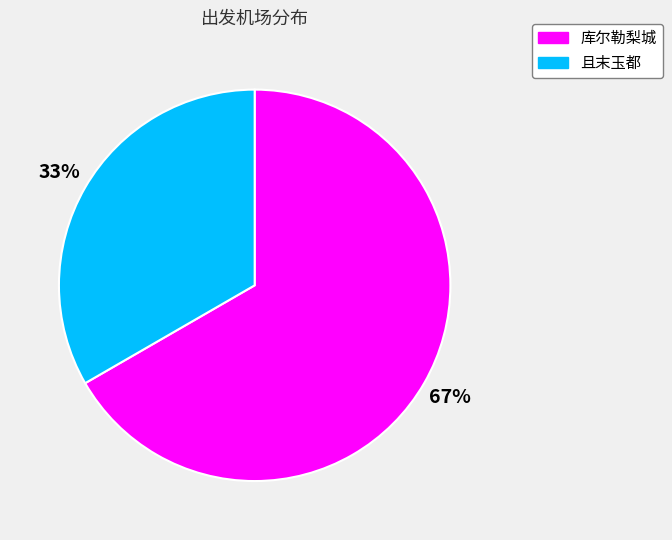

Between 库尔勒梨城 and 且末玉都, which is larger?

库尔勒梨城